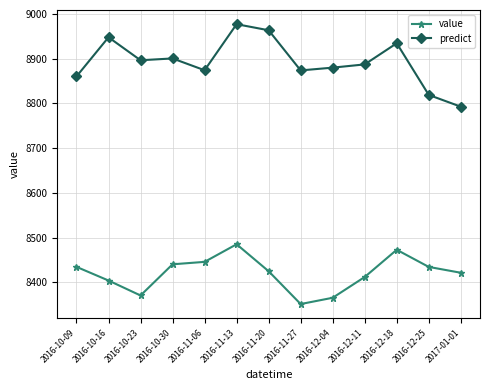

In value, how many points are higher than both neighbors (excluding endpoints)?

2